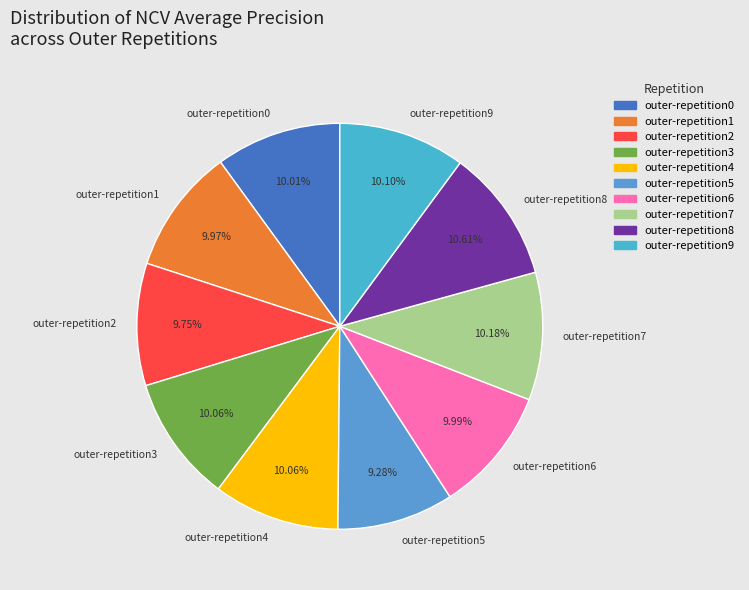

The outer-repetition3 slice represents 10% of the pie. True or false?

True